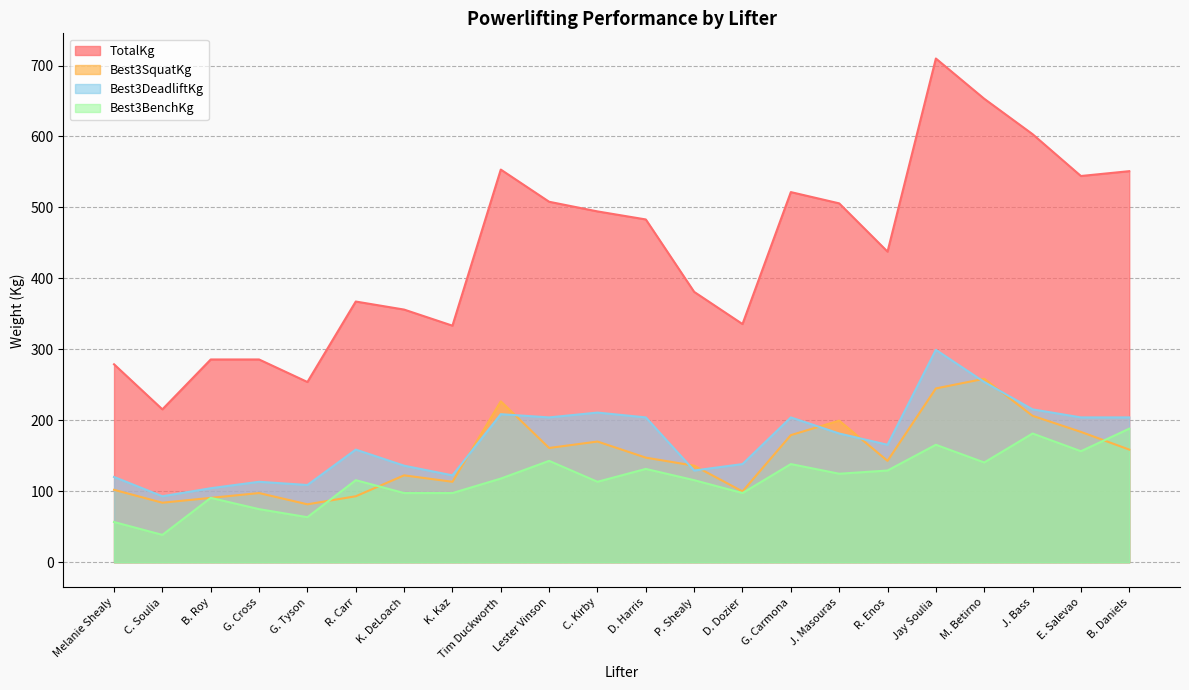

Rank the categories by Best3BenchKg value from highest to lowest.

B. Daniels, J. Bass, Jay Soulia, E. Salevao, Lester Vinson, M. Betirno, G. Carmona, D. Harris, R. Enos, J. Masouras, Tim Duckworth, R. Carr, P. Shealy, C. Kirby, K. DeLoach, K. Kaz, D. Dozier, B. Roy, G. Cross, G. Tyson, Melanie Shealy, C. Soulia